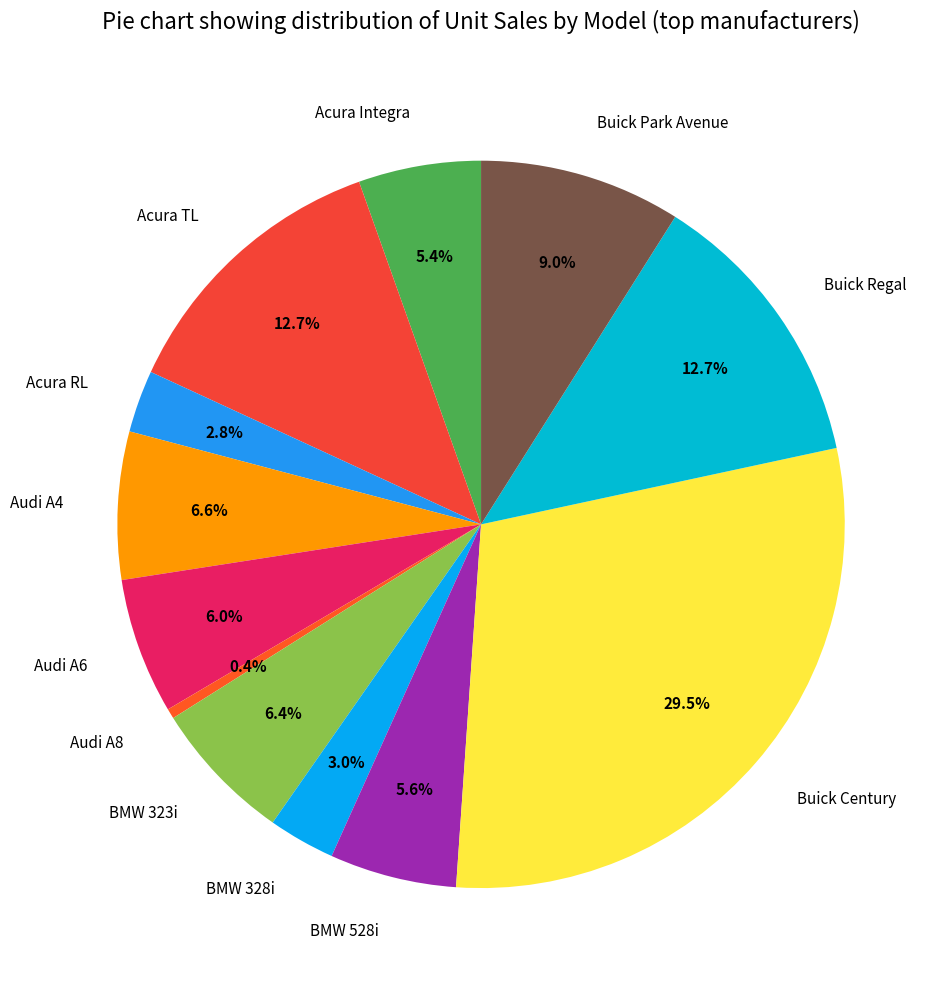

Approximately how many times larger is the value at Buick Regal compared to Audi A6?

2.1